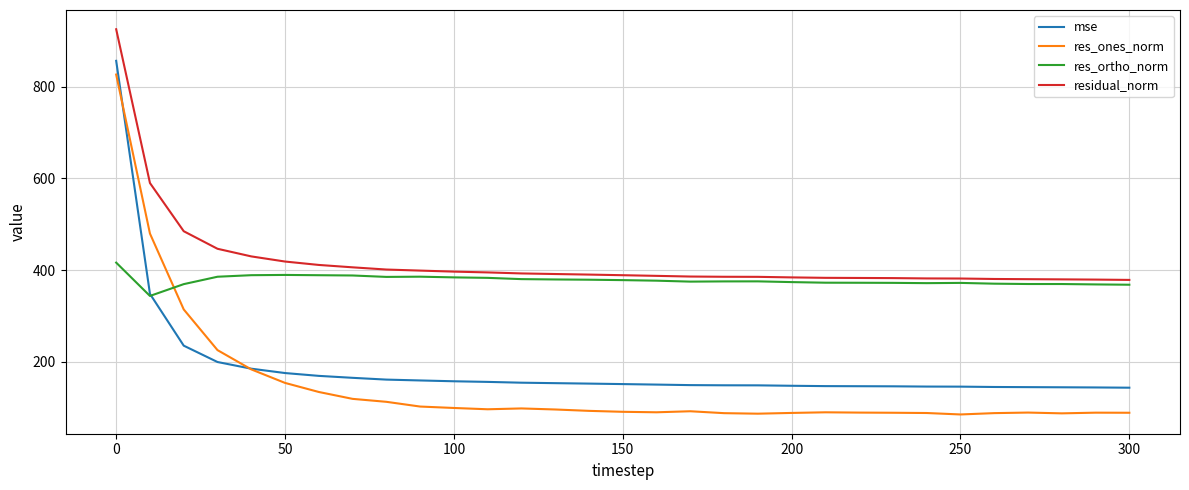

What is the minimum value for mse?

143.3